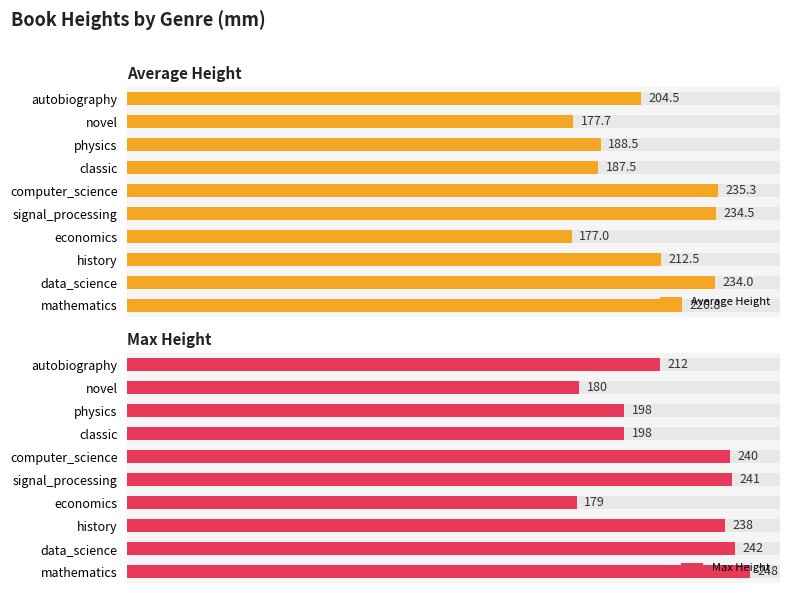

Which series has the widest spread of values?

Max Height